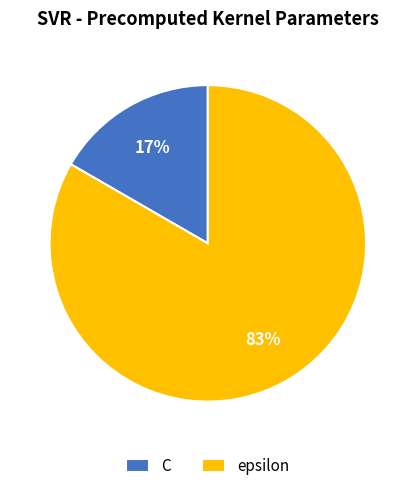

True or false: epsilon accounts for 89% of the total.

False